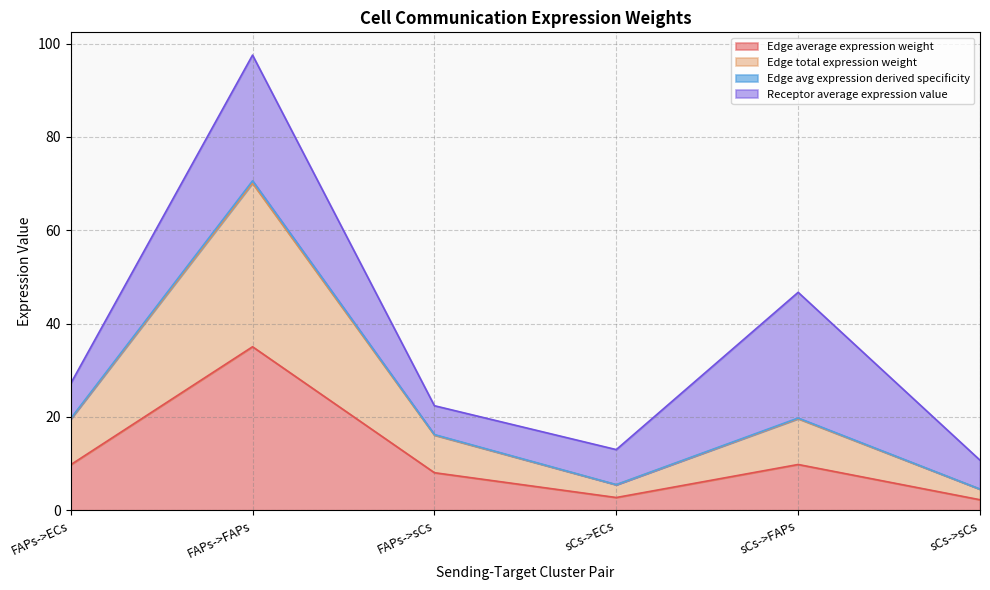

Which series changed the most between FAPs->sCs and sCs->ECs?

Edge avg expression derived specificity